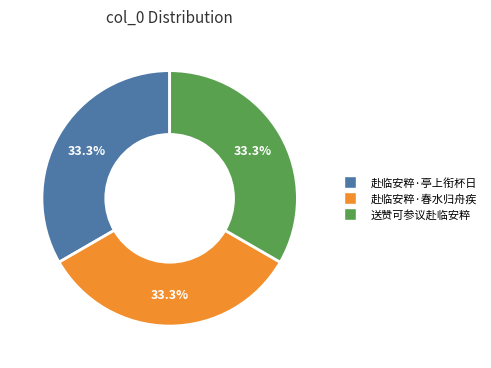

Is there a majority slice in this chart?

No